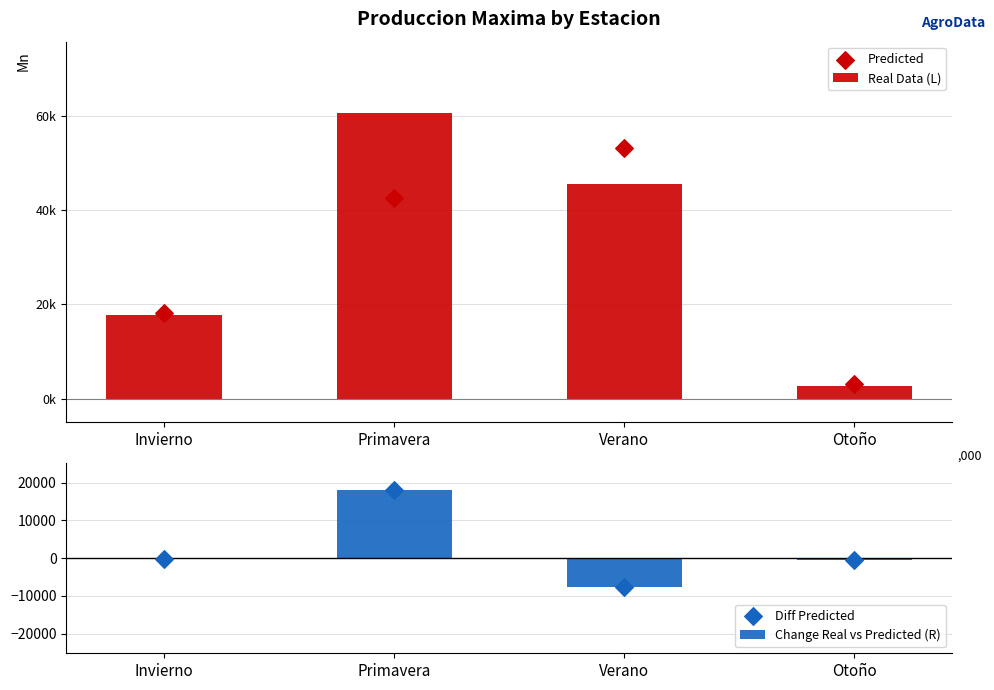

At which category is the sum across all series the highest?

Primavera